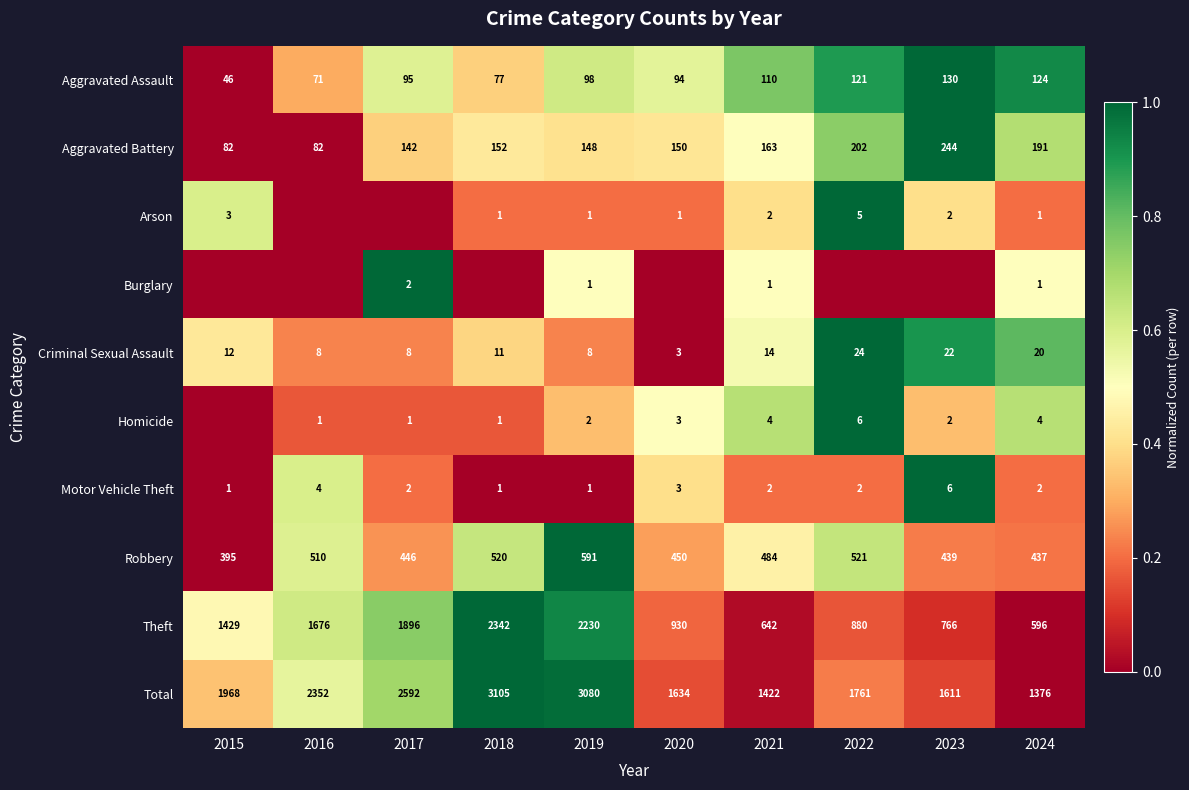

What is the difference between the maximum and minimum values in the Aggravated Battery series?

162